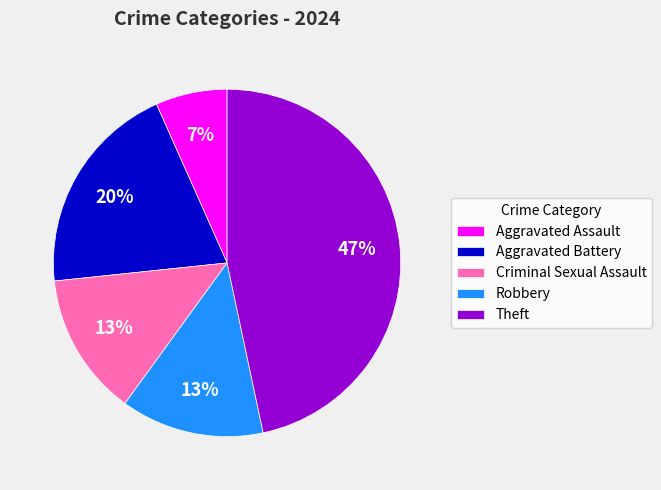

Is Theft the majority of the pie?

No